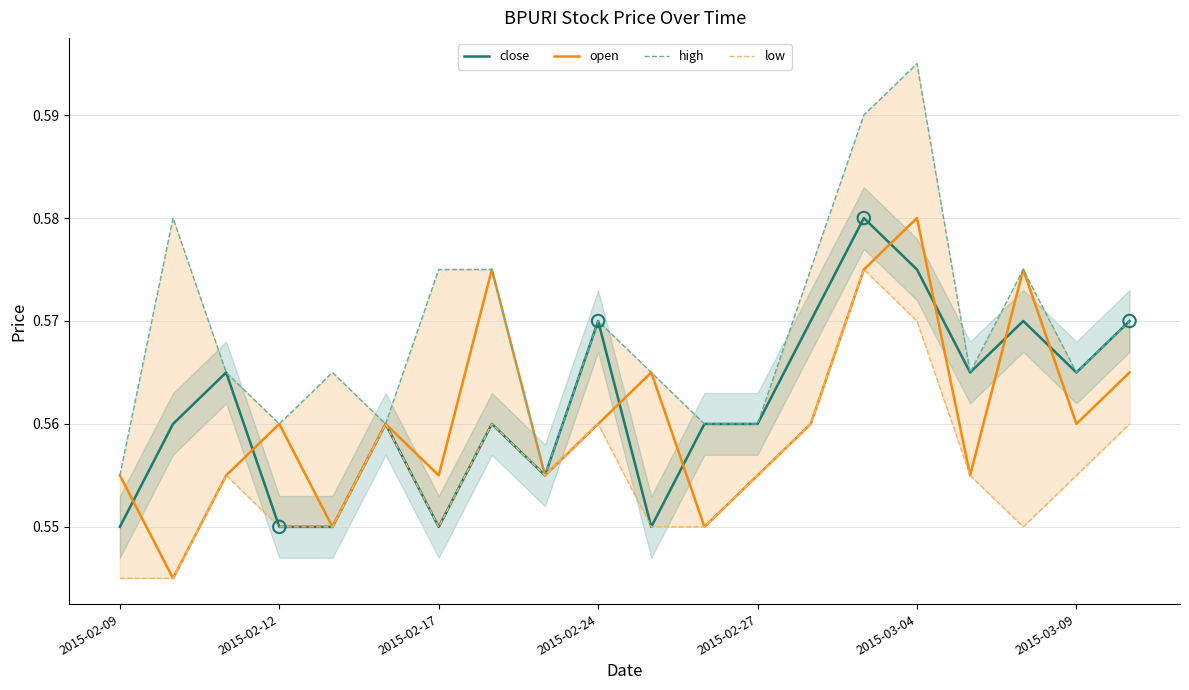

At how many categories does at least one series exceed 0?

20